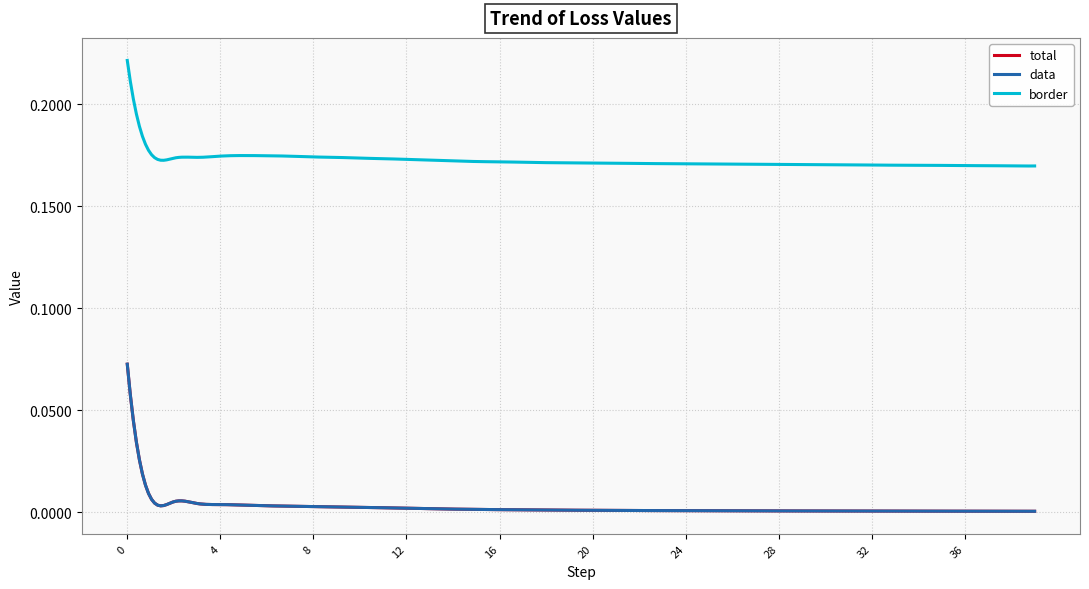

Does the chart display data point markers on the line(s)?

No